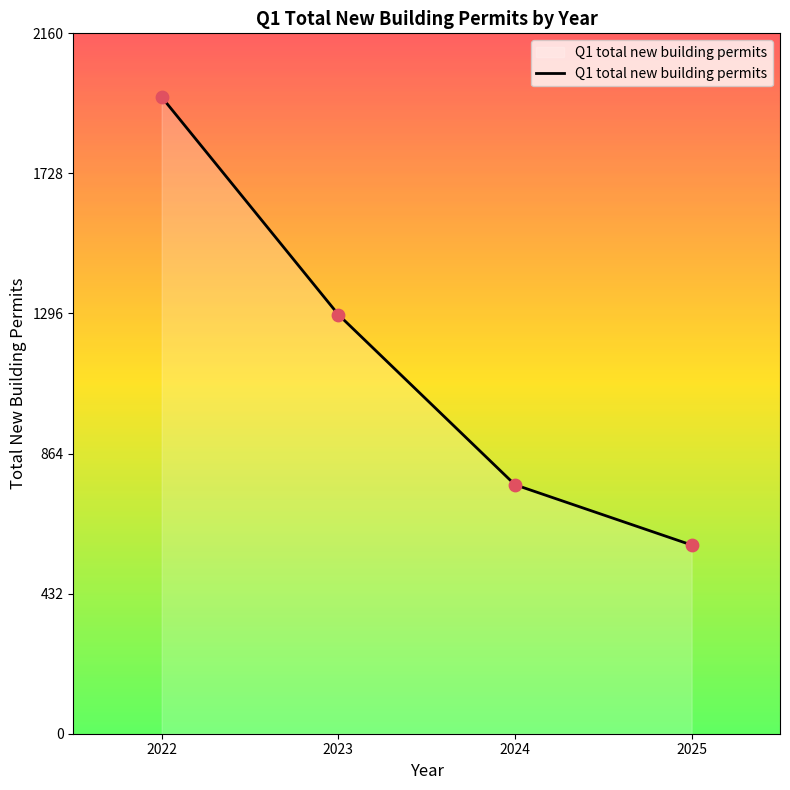

Approximately how many times larger is the value at 2023 compared to 2025?

2.2